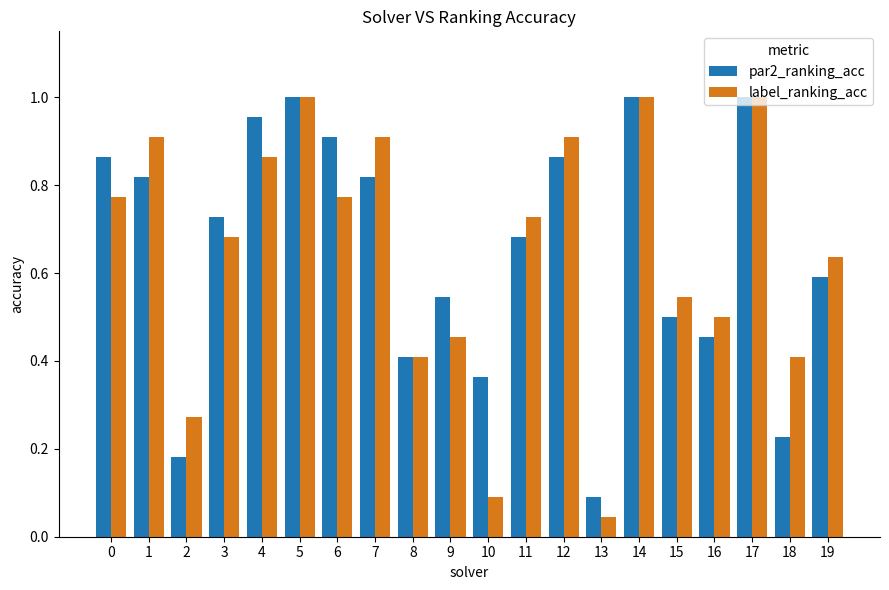

Is it true that par2_ranking_acc equals 1.0 at 5?

True